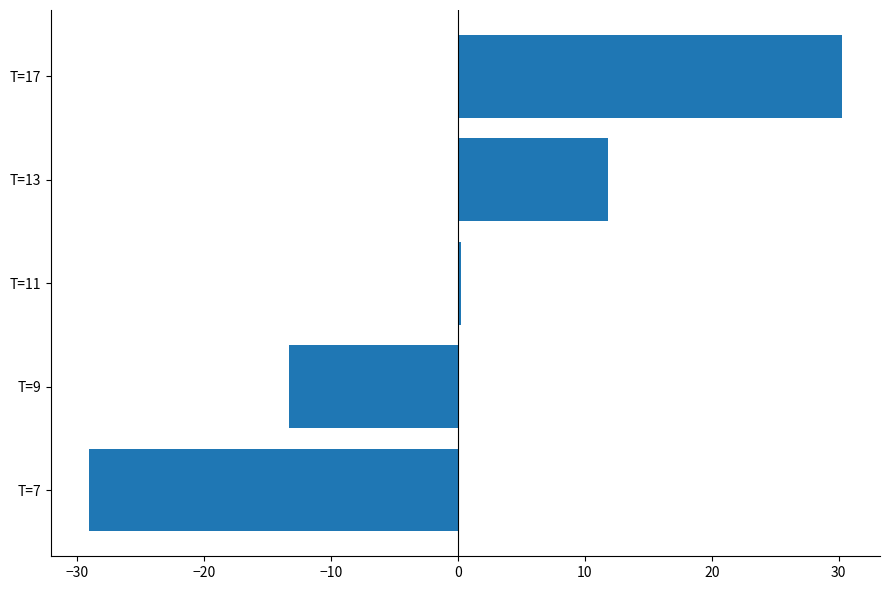

At which label is the value closest to 0?

T=11